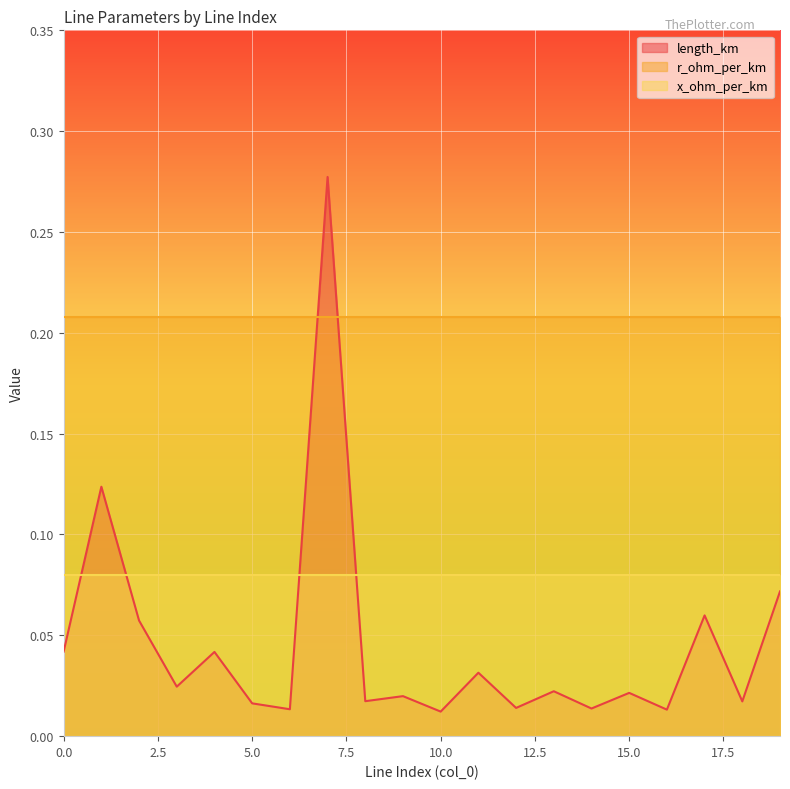

Rank the series by their maximum value, from highest to lowest.

length_km, r_ohm_per_km, x_ohm_per_km